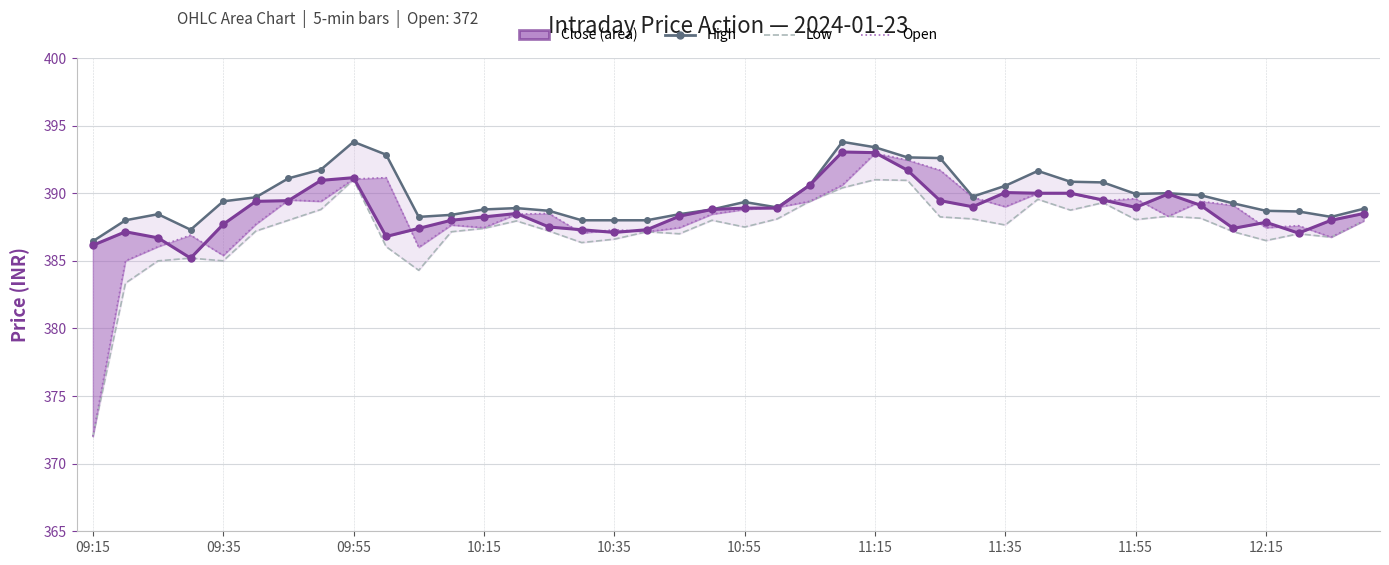

Between 10 and 28, which series saw the biggest shift?

Low